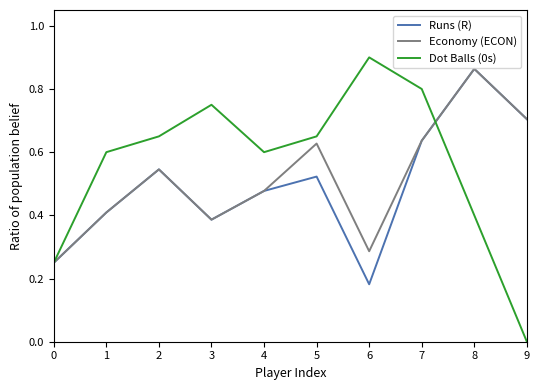

How many lines are shown in the chart?

3